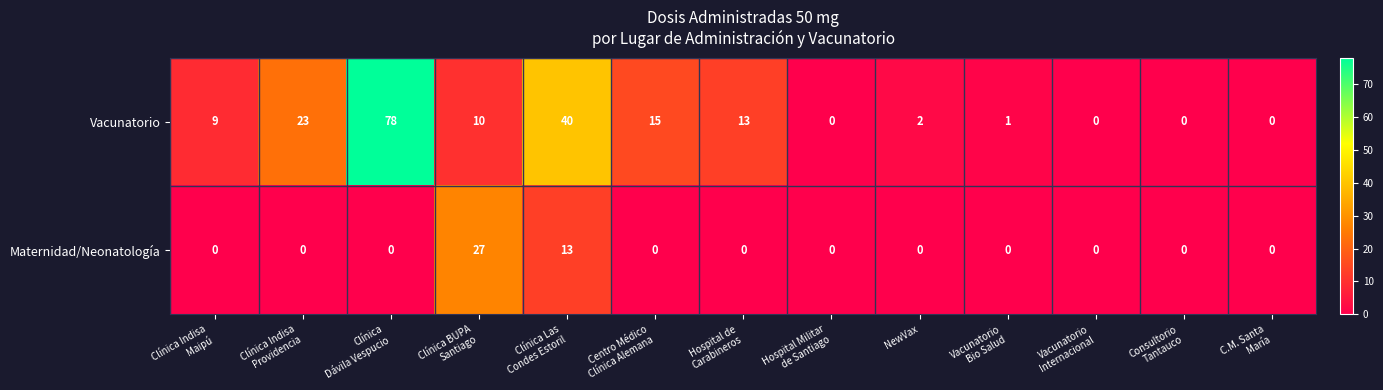

Reading left to right, list all the values displayed in this chart.

Vacunatorio: 9	23	78	10	40	15	13	0	2	1	0	0	0
Maternidad/Neonatología: 0	0	0	27	13	0	0	0	0	0	0	0	0